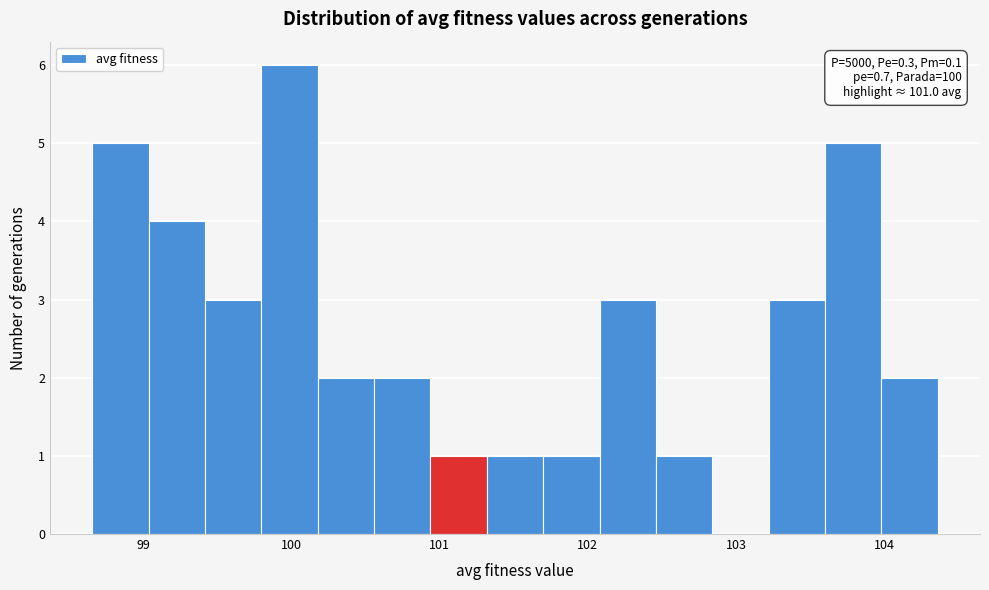

Read against the x-axis, roughly where is the centre of the tallest bar?

100.0